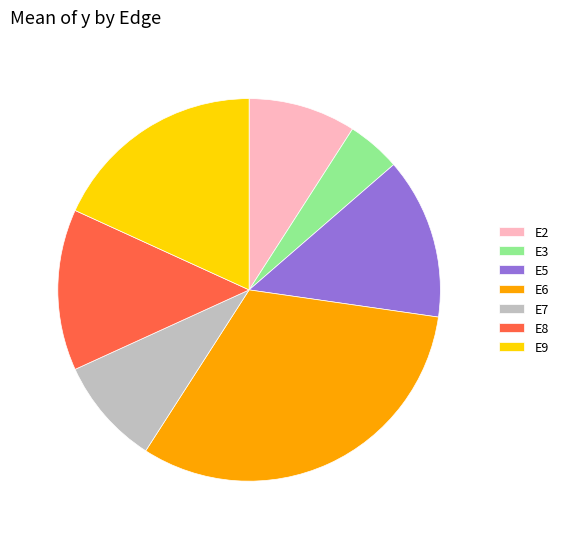

Does any single category account for the majority?

No